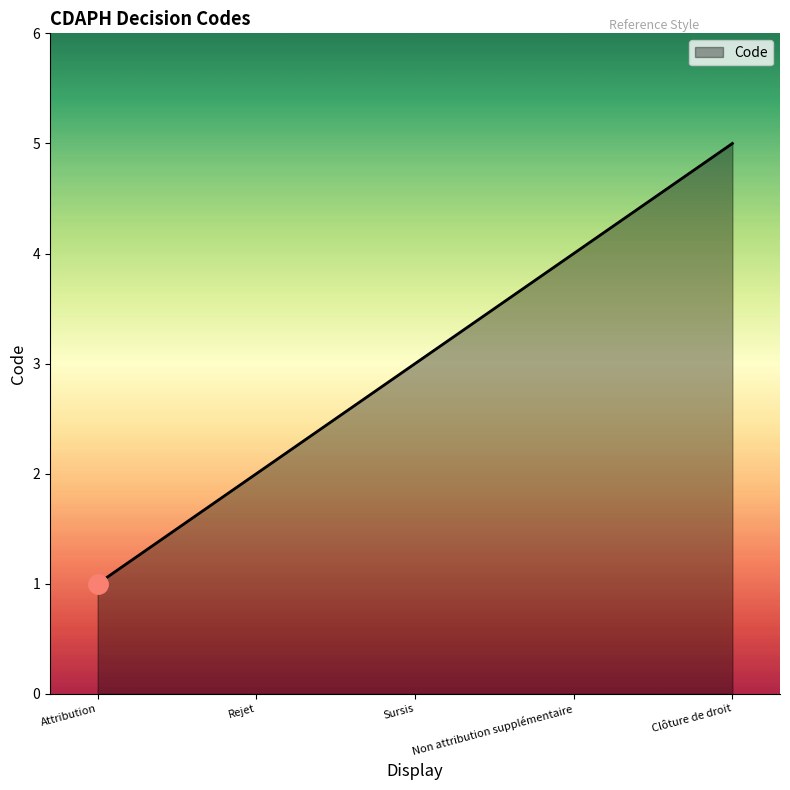

How many values are below 3?

2